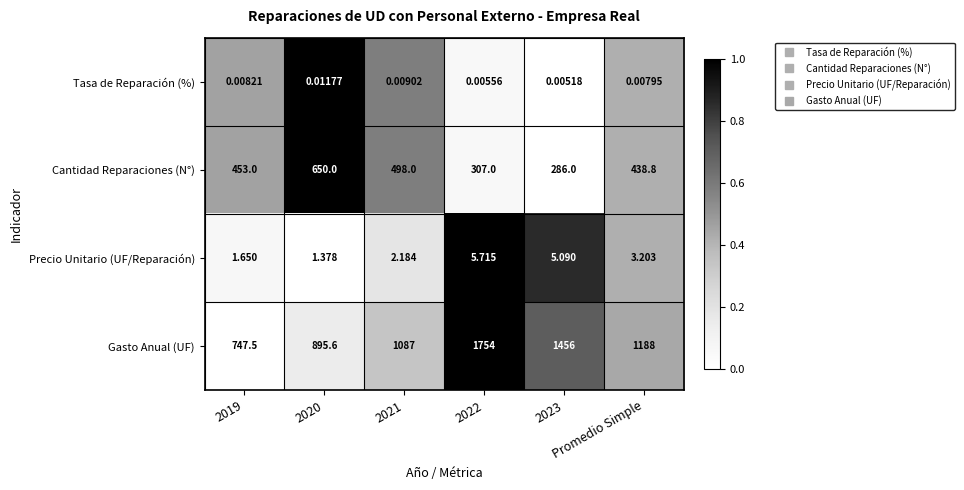

Which category has the lowest value across all series?

2023